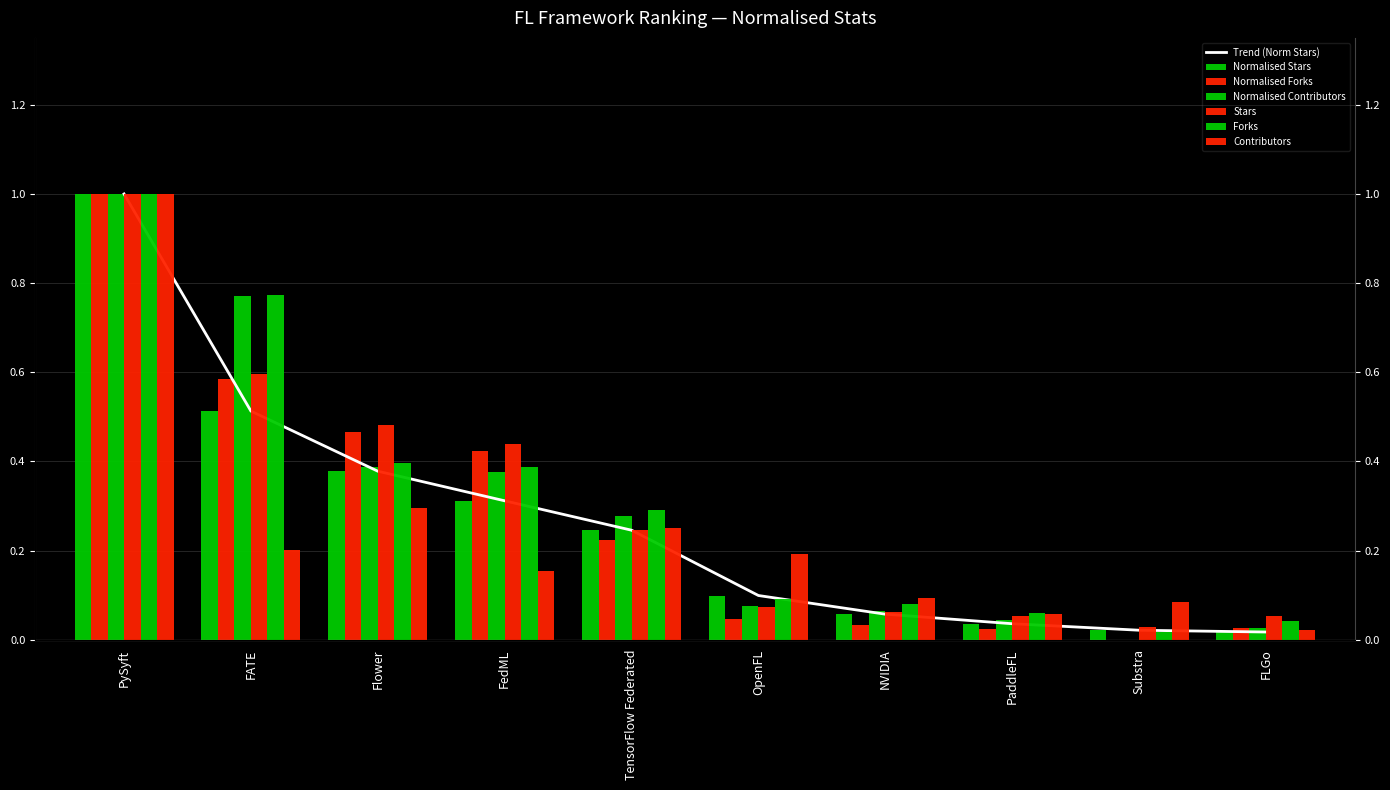

How many bars are there in total?

60